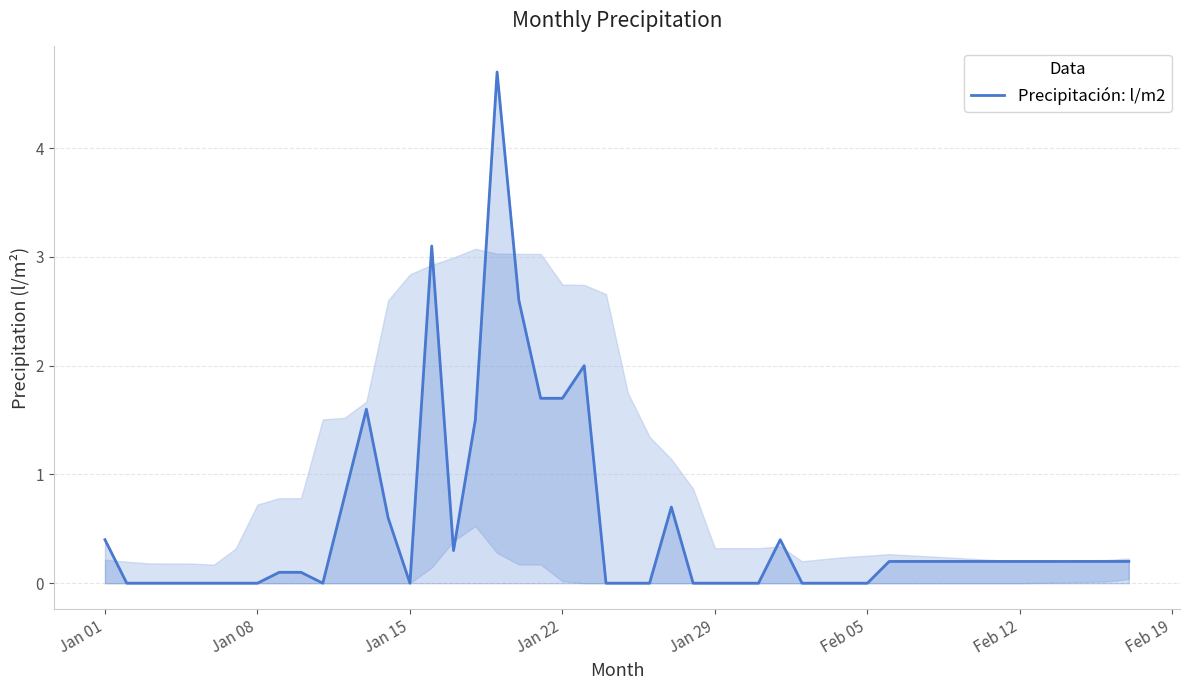

What is the difference between the maximum and minimum values?

4.7